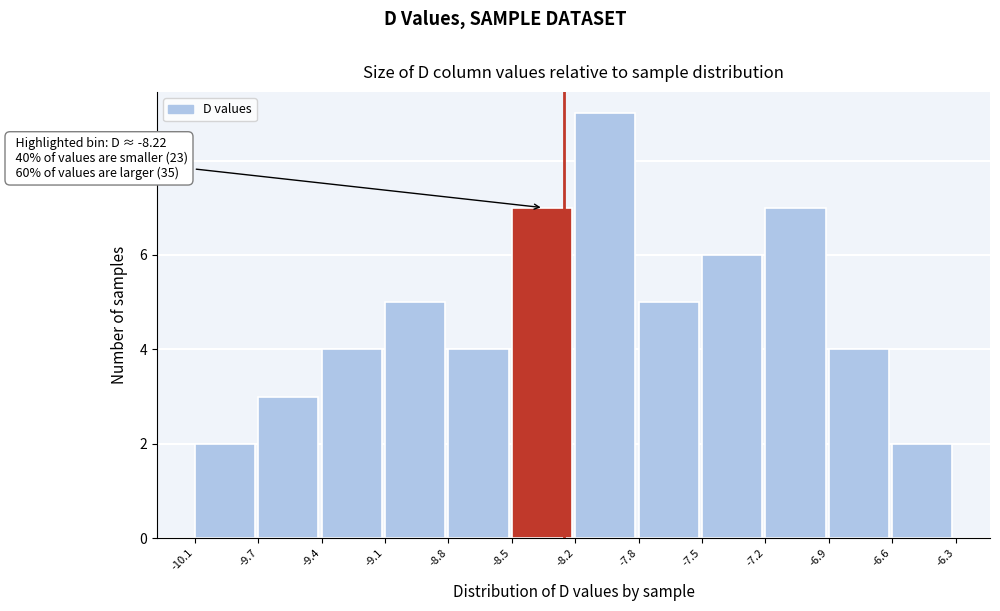

Reading left to right, transcribe all the data shown in this chart.

-10.1=2	-9.7=3	-9.4=4	-9.1=5	-8.8=4	-8.5=7	-8.2=9	-7.8=5	-7.5=6	-7.2=7	-6.9=4	-6.6=2